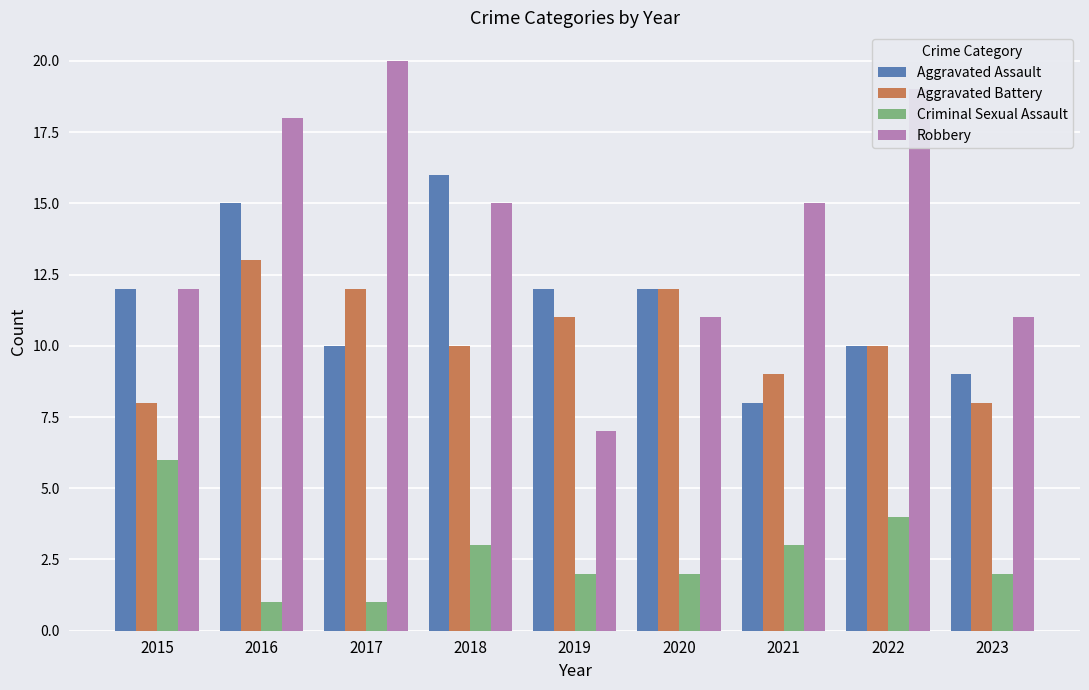

Reading right to left, what are all the values shown in this chart?

Aggravated Assault: 2023=9	2022=10	2021=8	2020=12	2019=12	2018=16	2017=10	2016=15	2015=12
Aggravated Battery: 2023=8	2022=10	2021=9	2020=12	2019=11	2018=10	2017=12	2016=13	2015=8
Criminal Sexual Assault: 2023=2	2022=4	2021=3	2020=2	2019=2	2018=3	2017=1	2016=1	2015=6
Robbery: 2023=11	2022=19	2021=15	2020=11	2019=7	2018=15	2017=20	2016=18	2015=12